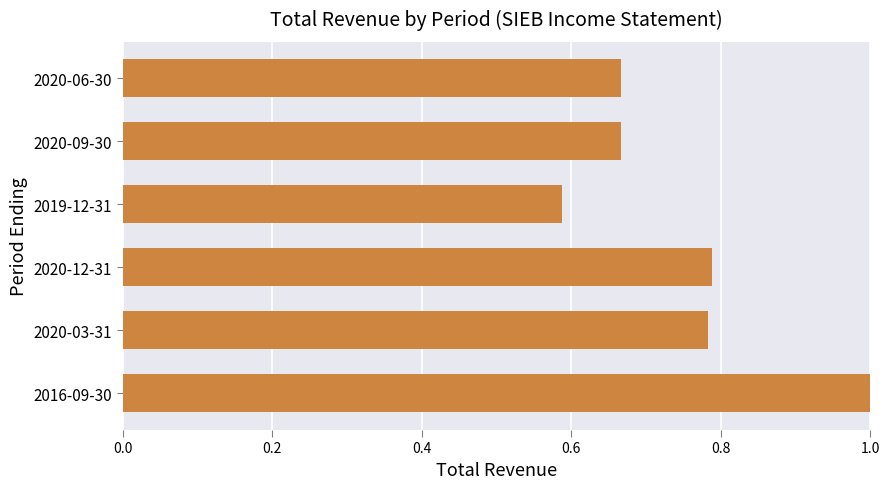

Which category has the lowest value across all series?

2019-12-31